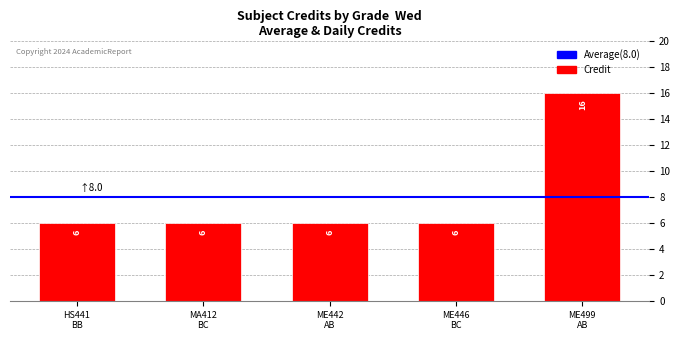

What is the sum of the values at ME499
AB and MA412
BC?

22